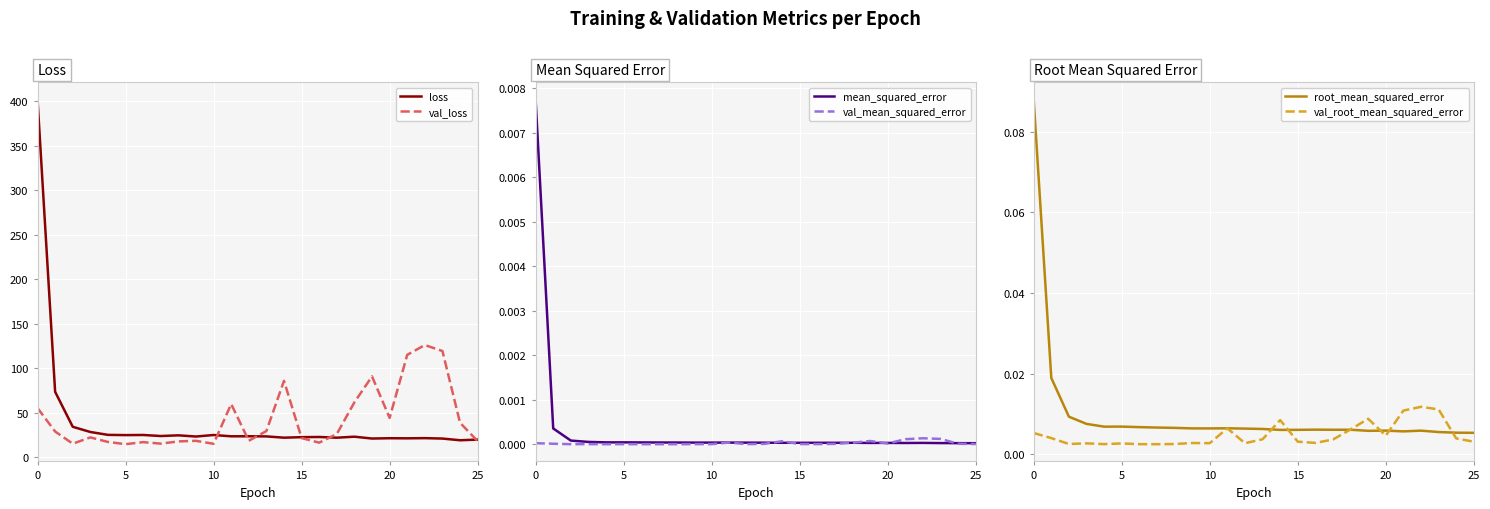

What is the minimum value for val_loss?

14.9